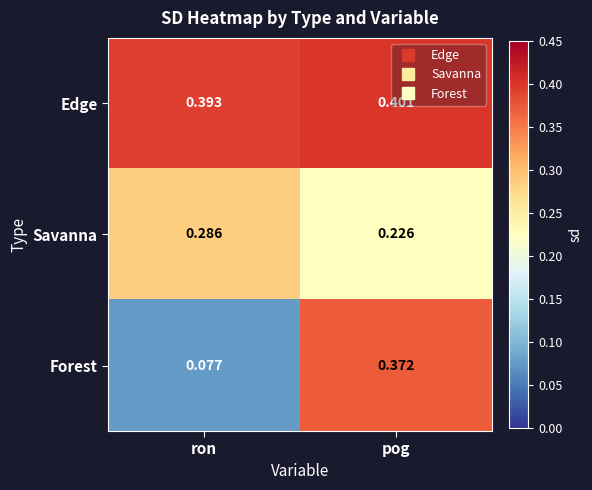

Which series has the largest total across all categories?

Edge